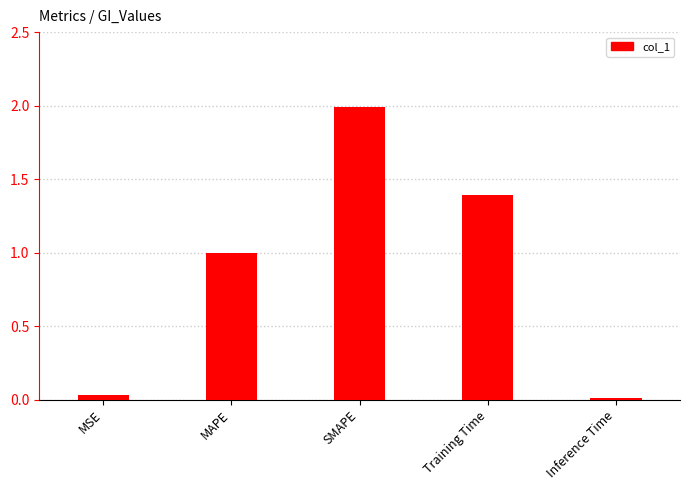

Rank the categories by value from highest to lowest.

SMAPE, Training Time, MAPE, MSE, Inference Time